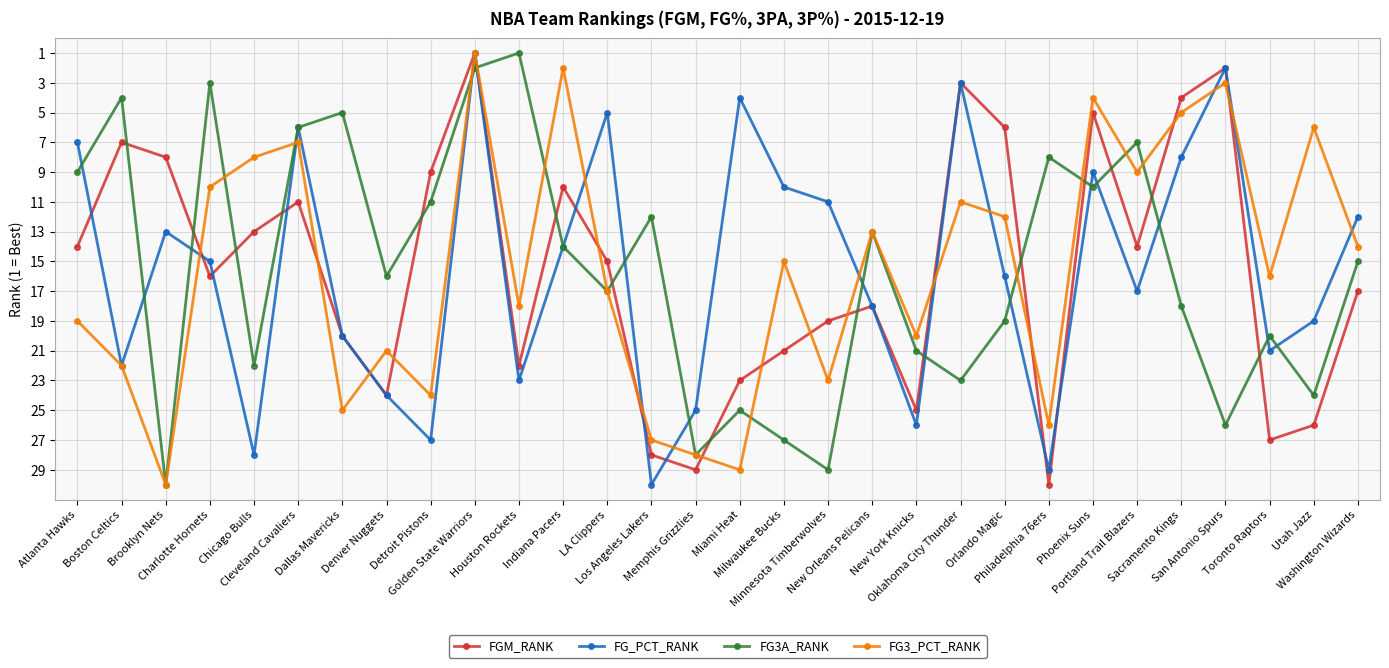

What is the maximum value for FGM_RANK?

30